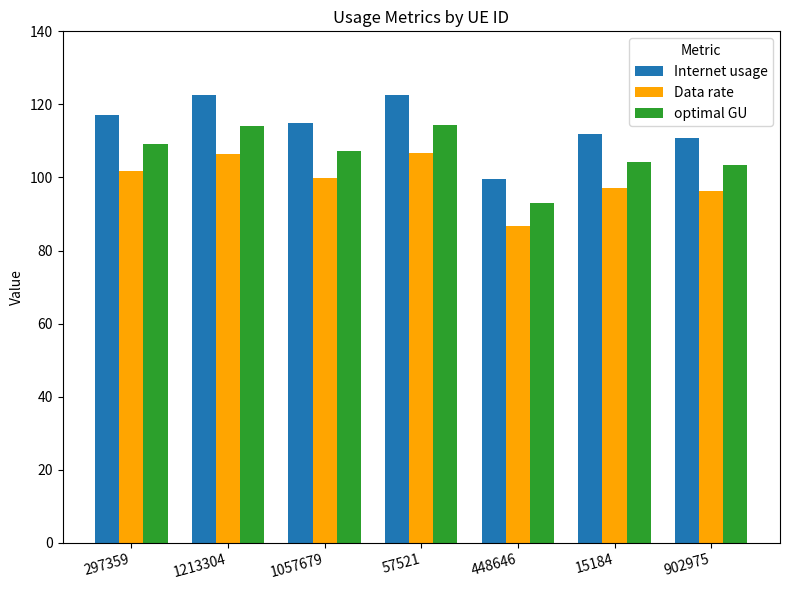

What is the lowest value of the Internet usage series?

99.7